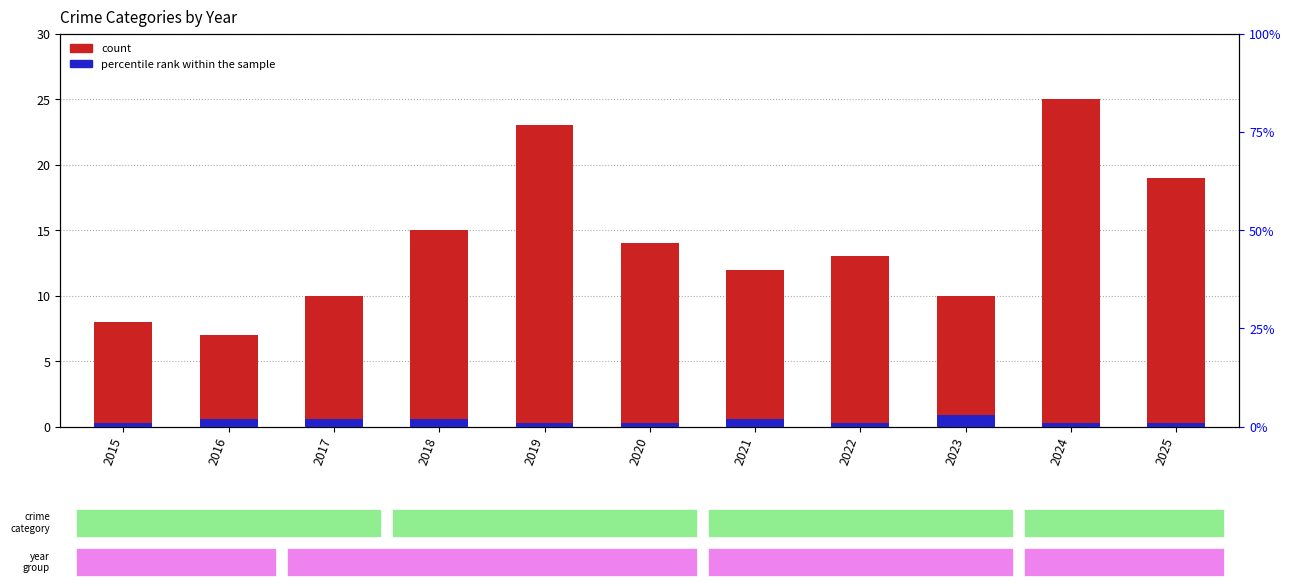

What is the smallest value displayed?

1